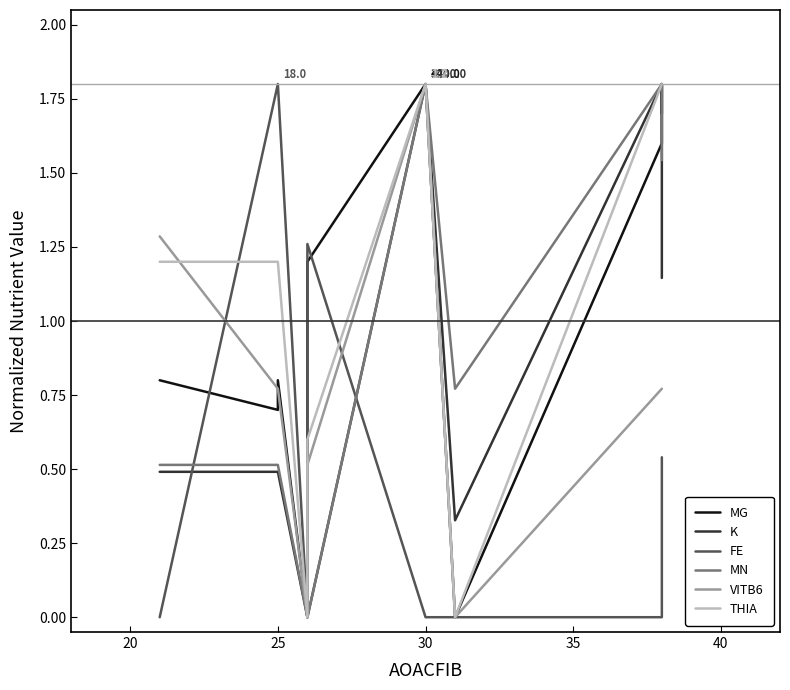

What is the value of the K point at the 10th from the left?

1.8